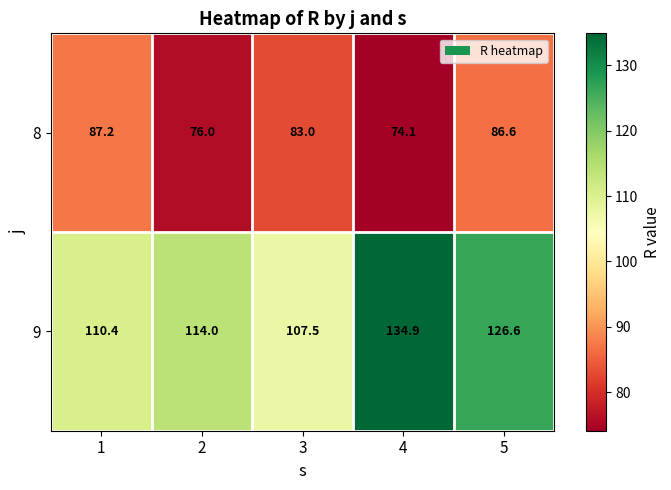

What is the total value across all series at 1?

197.6